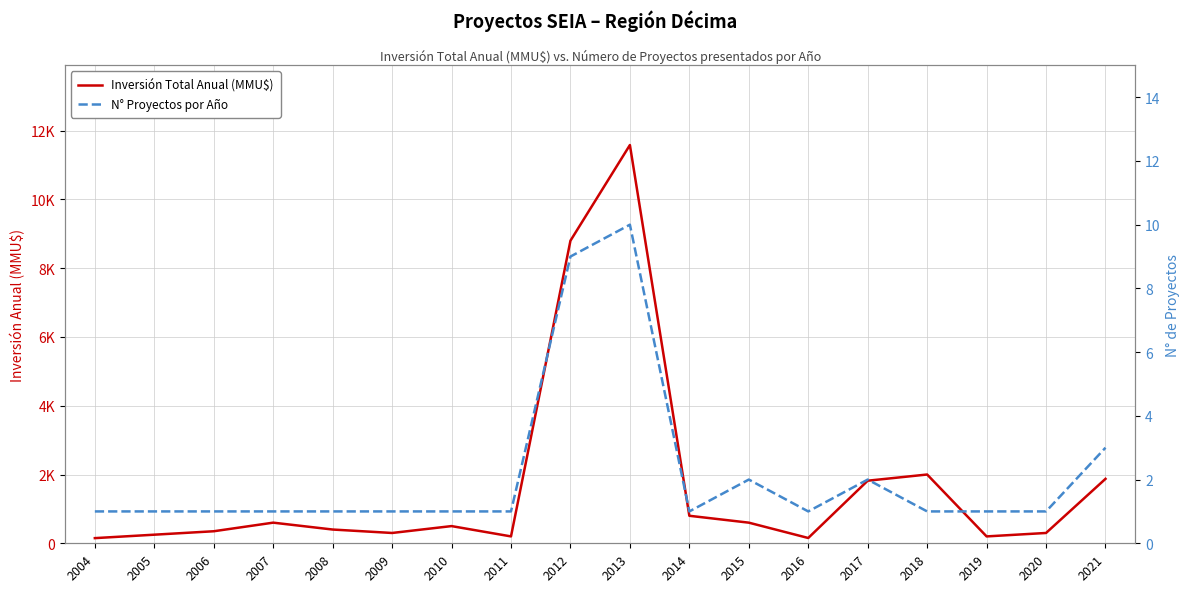

At 2014, list the series in order from smallest to largest.

N° Proyectos por Año, Inversión Total Anual (MMU$)